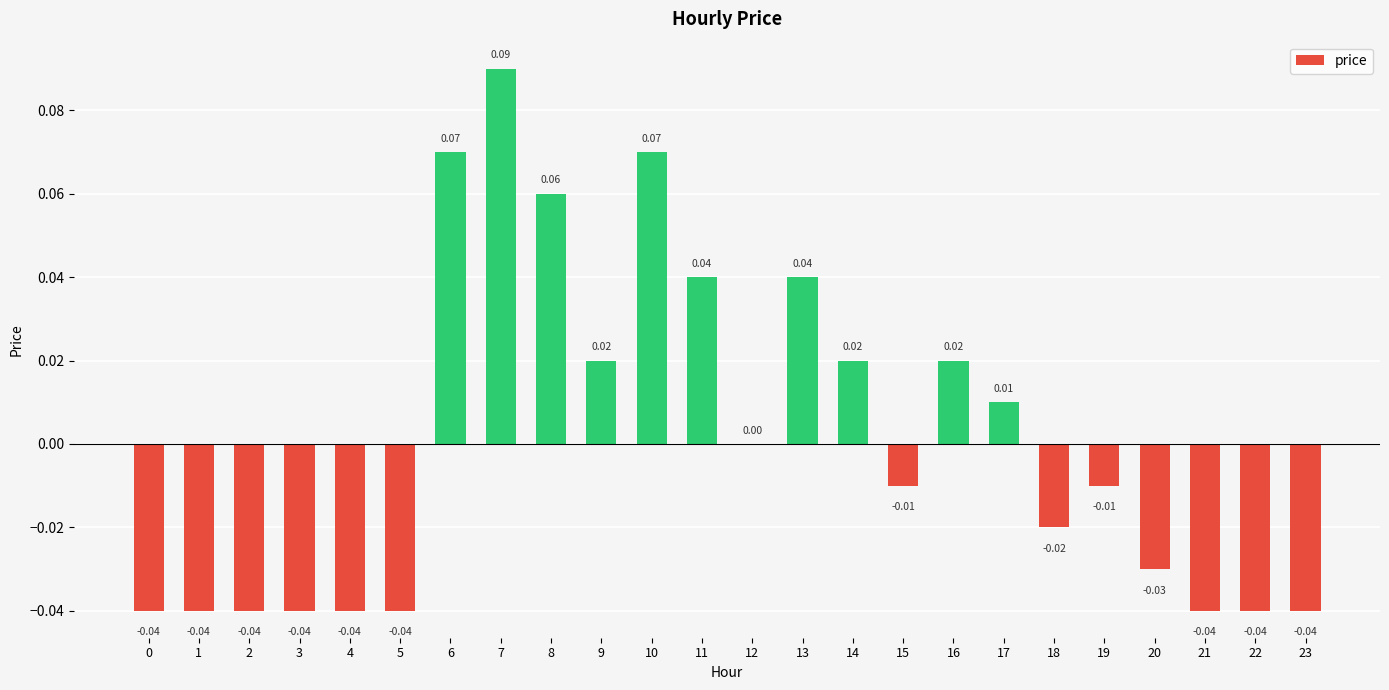

At which label is the value closest to 0?

12